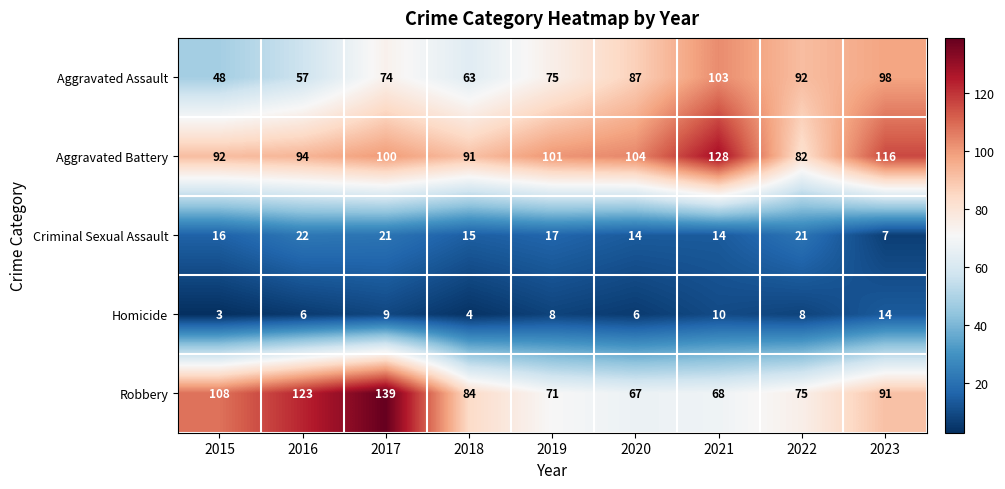

What is the sum of all Robbery values?

826